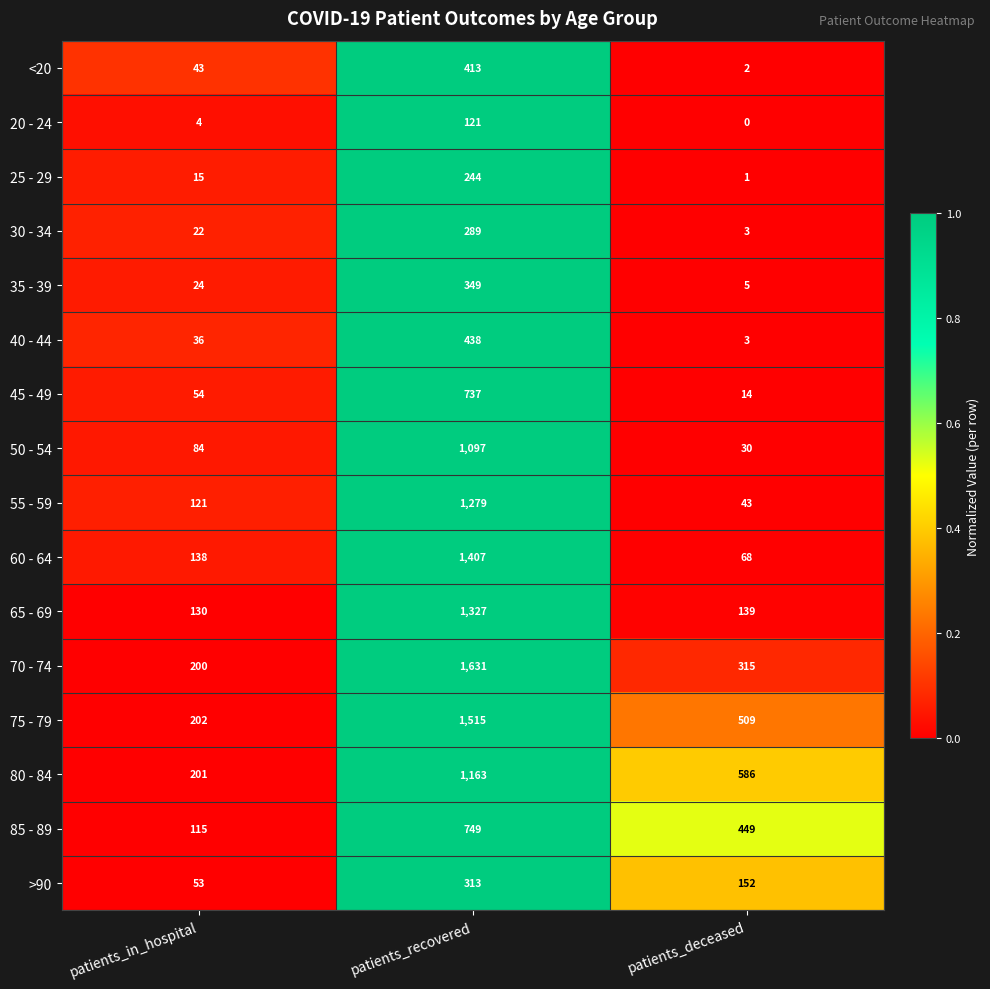

What is the total value across all series at patients_in_hospital?

1442